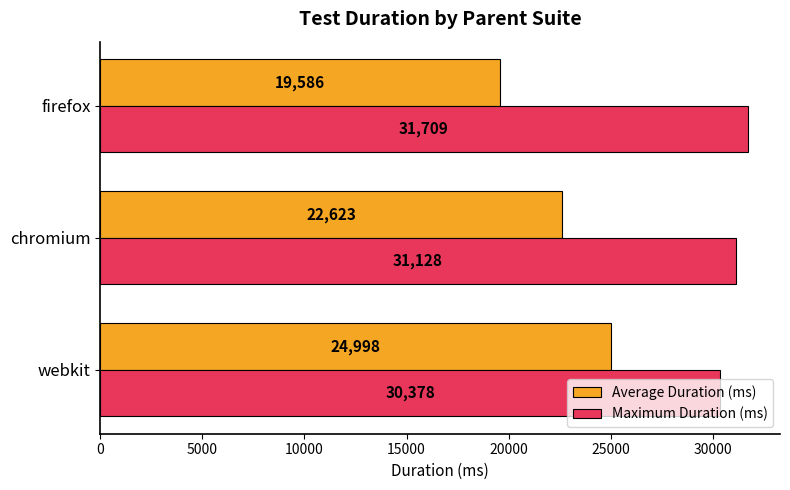

Rank the series by their average value, from highest to lowest.

Maximum Duration (ms), Average Duration (ms)